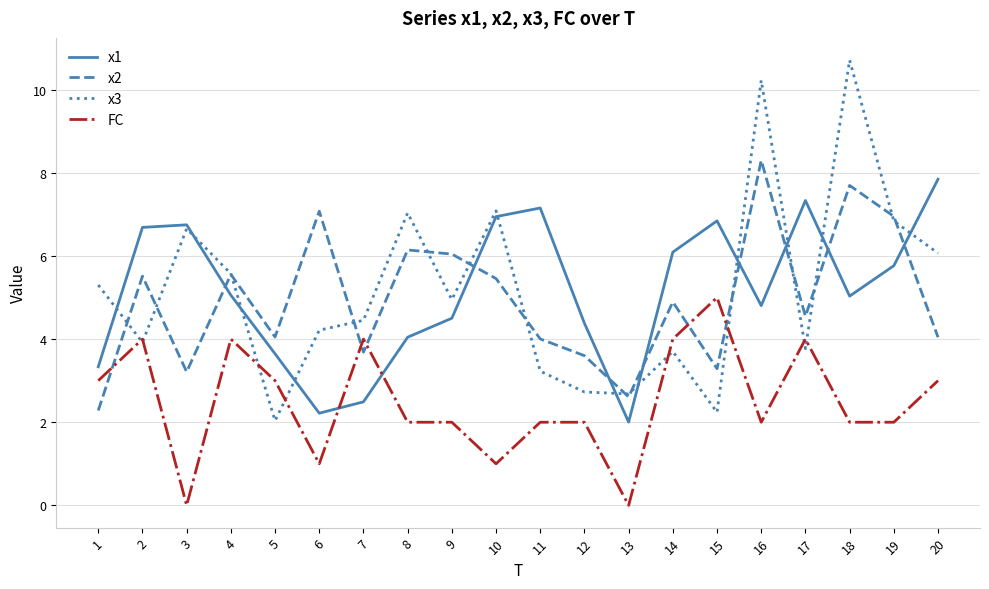

What is the maximum value shown in the chart?

10.7